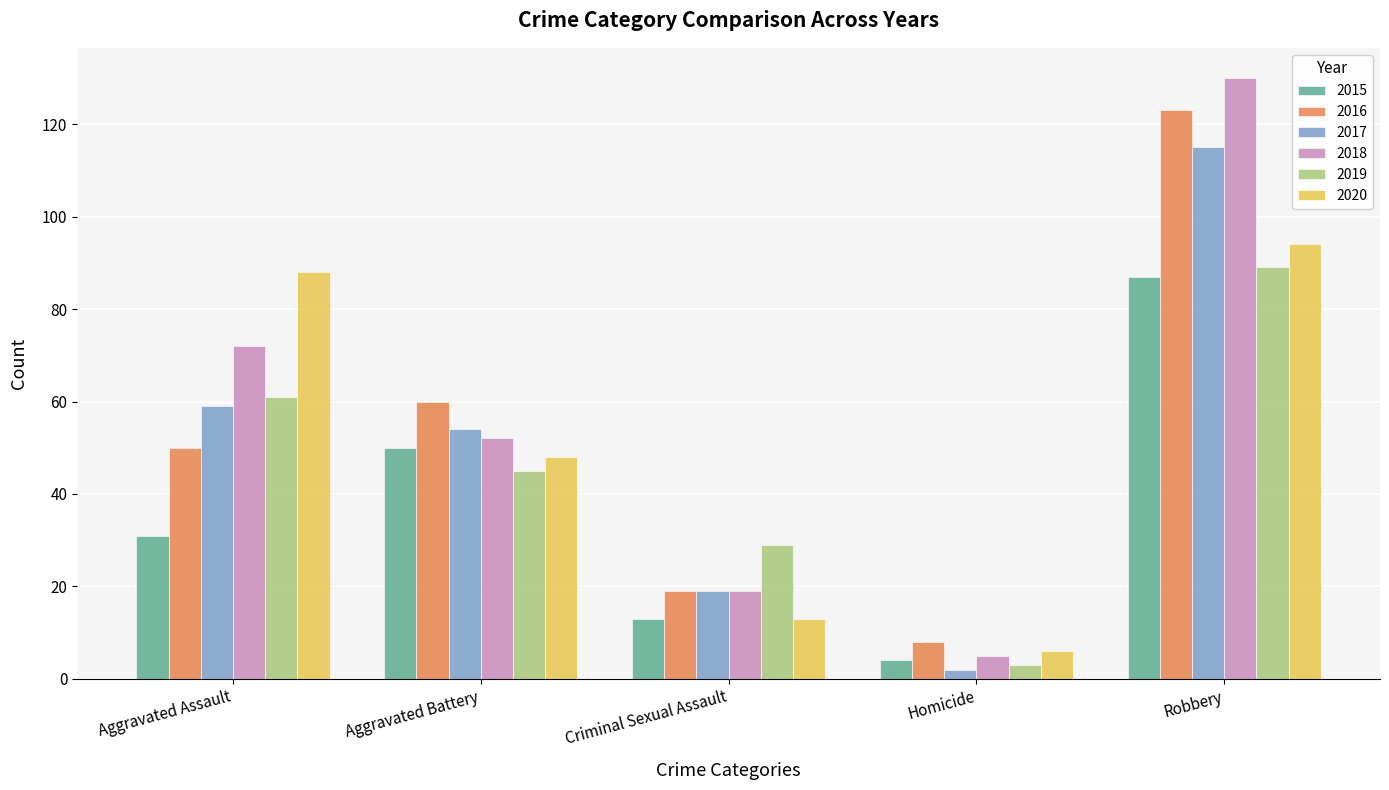

Between Aggravated Assault and Criminal Sexual Assault, which series saw the biggest shift?

2020